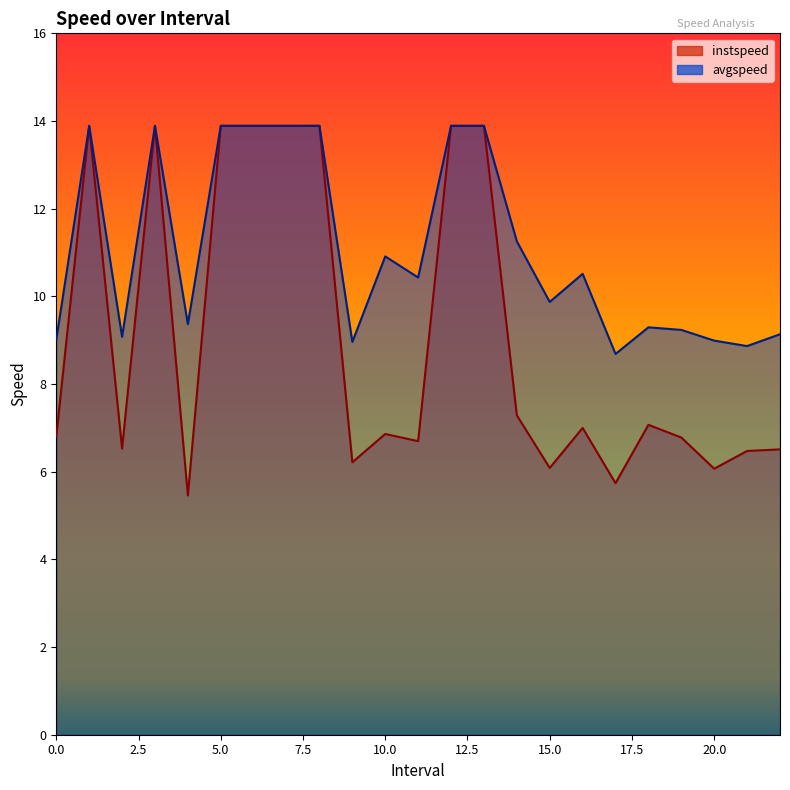

The value of instspeed at 20.0 is 3.4. True or false?

False